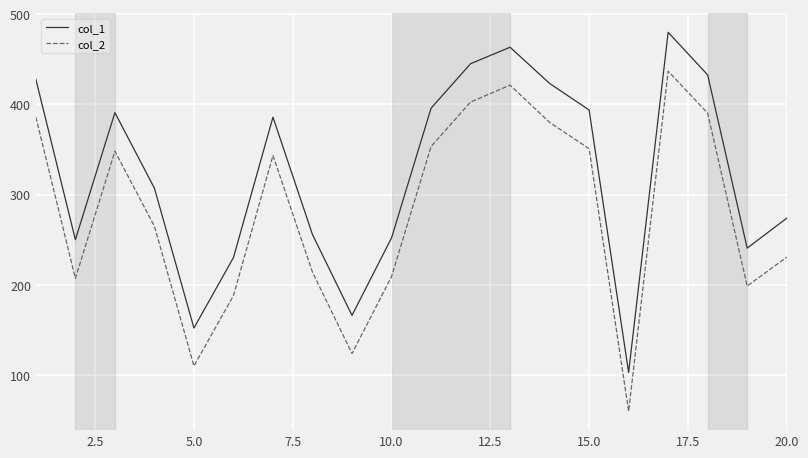

True or false: col_1 and col_2 cross at least once.

False